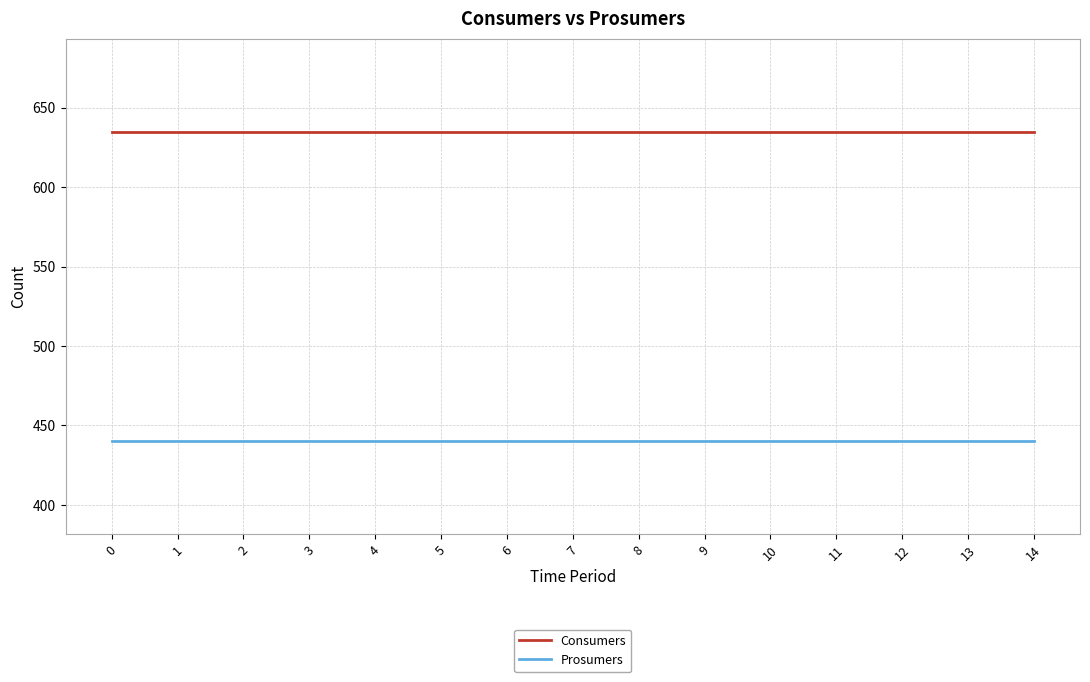

At 7, list the series in order from smallest to largest.

Prosumers, Consumers